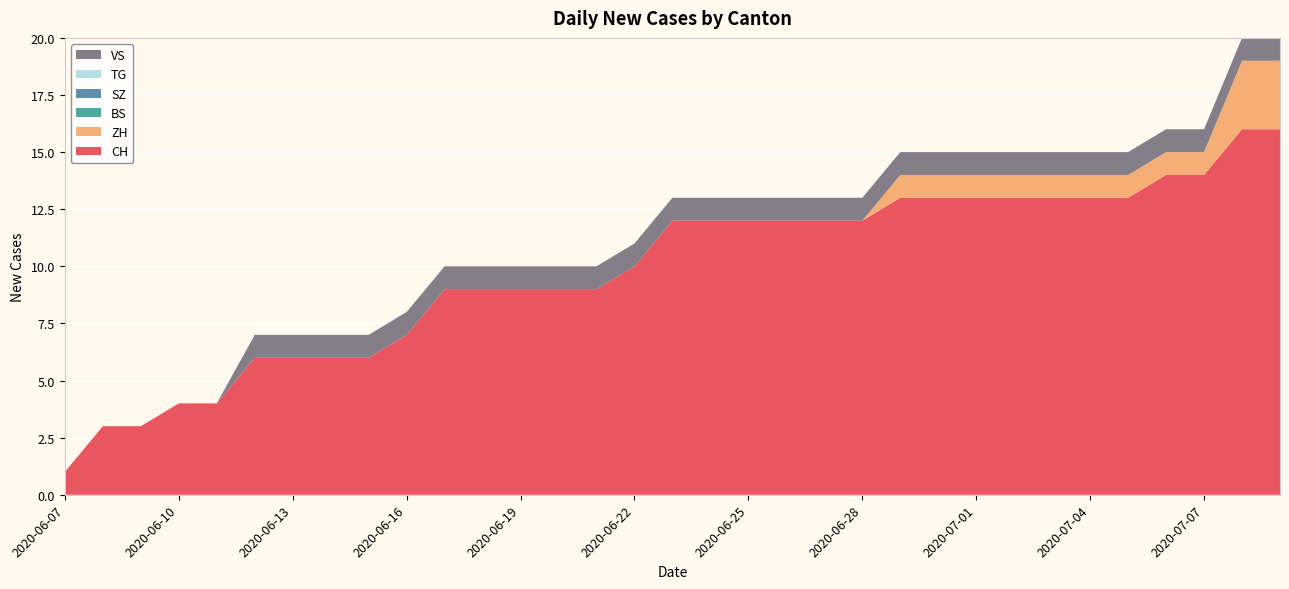

Reading right to left, transcribe all the data shown in this chart.

CH: 2020-07-09=16	2020-07-08=16	2020-07-07=14	2020-07-06=14	2020-07-05=13	2020-07-04=13	2020-07-03=13	2020-07-02=13	2020-07-01=13	2020-06-30=13	2020-06-29=13	2020-06-28=12	2020-06-27=12	2020-06-26=12	2020-06-25=12	2020-06-24=12	2020-06-23=12	2020-06-22=10	2020-06-21=9	2020-06-20=9	2020-06-19=9	2020-06-18=9	2020-06-17=9	2020-06-16=7	2020-06-15=6	2020-06-14=6	2020-06-13=6	2020-06-12=6	2020-06-11=4	2020-06-10=4	2020-06-09=3	2020-06-08=3	2020-06-07=1
ZH: 2020-07-09=3	2020-07-08=3	2020-07-07=1	2020-07-06=1	2020-07-05=1	2020-07-04=1	2020-07-03=1	2020-07-02=1	2020-07-01=1	2020-06-30=1	2020-06-29=1	2020-06-28=0	2020-06-27=0	2020-06-26=0	2020-06-25=0	2020-06-24=0	2020-06-23=0	2020-06-22=0	2020-06-21=0	2020-06-20=0	2020-06-19=0	2020-06-18=0	2020-06-17=0	2020-06-16=0	2020-06-15=0	2020-06-14=0	2020-06-13=0	2020-06-12=0	2020-06-11=0	2020-06-10=0	2020-06-09=0	2020-06-08=0	2020-06-07=0
BS: 2020-07-09=0	2020-07-08=0	2020-07-07=0	2020-07-06=0	2020-07-05=0	2020-07-04=0	2020-07-03=0	2020-07-02=0	2020-07-01=0	2020-06-30=0	2020-06-29=0	2020-06-28=0	2020-06-27=0	2020-06-26=0	2020-06-25=0	2020-06-24=0	2020-06-23=0	2020-06-22=0	2020-06-21=0	2020-06-20=0	2020-06-19=0	2020-06-18=0	2020-06-17=0	2020-06-16=0	2020-06-15=0	2020-06-14=0	2020-06-13=0	2020-06-12=0	2020-06-11=0	2020-06-10=0	2020-06-09=0	2020-06-08=0	2020-06-07=0
SZ: 2020-07-09=0	2020-07-08=0	2020-07-07=0	2020-07-06=0	2020-07-05=0	2020-07-04=0	2020-07-03=0	2020-07-02=0	2020-07-01=0	2020-06-30=0	2020-06-29=0	2020-06-28=0	2020-06-27=0	2020-06-26=0	2020-06-25=0	2020-06-24=0	2020-06-23=0	2020-06-22=0	2020-06-21=0	2020-06-20=0	2020-06-19=0	2020-06-18=0	2020-06-17=0	2020-06-16=0	2020-06-15=0	2020-06-14=0	2020-06-13=0	2020-06-12=0	2020-06-11=0	2020-06-10=0	2020-06-09=0	2020-06-08=0	2020-06-07=0
TG: 2020-07-09=0	2020-07-08=0	2020-07-07=0	2020-07-06=0	2020-07-05=0	2020-07-04=0	2020-07-03=0	2020-07-02=0	2020-07-01=0	2020-06-30=0	2020-06-29=0	2020-06-28=0	2020-06-27=0	2020-06-26=0	2020-06-25=0	2020-06-24=0	2020-06-23=0	2020-06-22=0	2020-06-21=0	2020-06-20=0	2020-06-19=0	2020-06-18=0	2020-06-17=0	2020-06-16=0	2020-06-15=0	2020-06-14=0	2020-06-13=0	2020-06-12=0	2020-06-11=0	2020-06-10=0	2020-06-09=0	2020-06-08=0	2020-06-07=0
VS: 2020-07-09=1	2020-07-08=1	2020-07-07=1	2020-07-06=1	2020-07-05=1	2020-07-04=1	2020-07-03=1	2020-07-02=1	2020-07-01=1	2020-06-30=1	2020-06-29=1	2020-06-28=1	2020-06-27=1	2020-06-26=1	2020-06-25=1	2020-06-24=1	2020-06-23=1	2020-06-22=1	2020-06-21=1	2020-06-20=1	2020-06-19=1	2020-06-18=1	2020-06-17=1	2020-06-16=1	2020-06-15=1	2020-06-14=1	2020-06-13=1	2020-06-12=1	2020-06-11=0	2020-06-10=0	2020-06-09=0	2020-06-08=0	2020-06-07=0